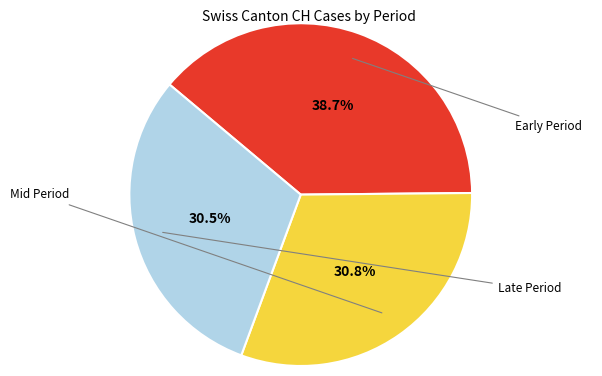

To the nearest percent, what is the difference between the largest and smallest slice percentages?

8%